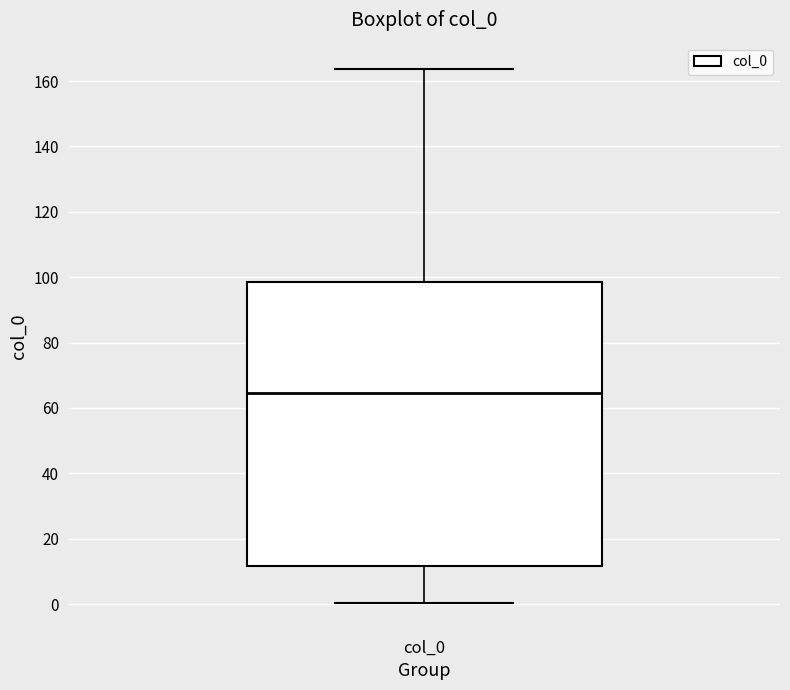

Where is the upper edge of the box for col_0 on the y-axis? The values are not printed on the chart, so give them approximately, as read against the axis.

98